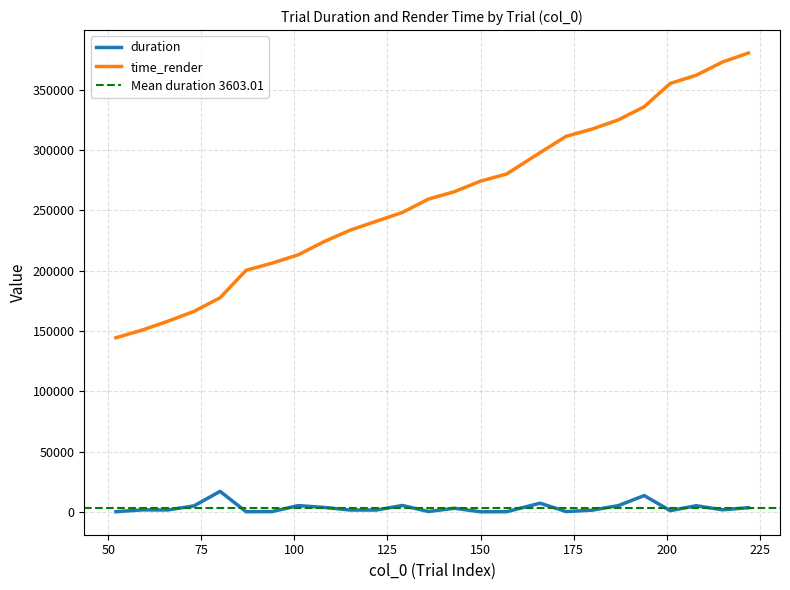

At how many categories does at least one series exceed 350834?

4